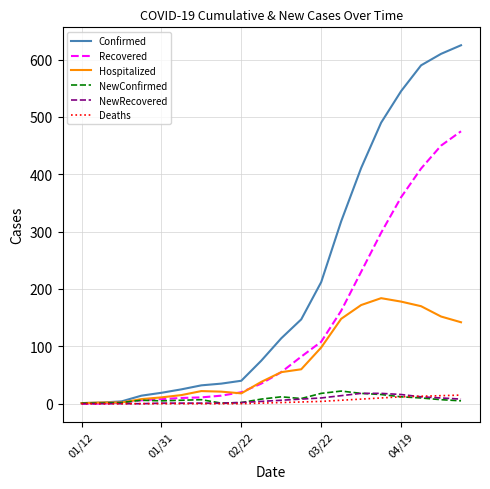

Which series has the largest range (max minus min)?

Confirmed